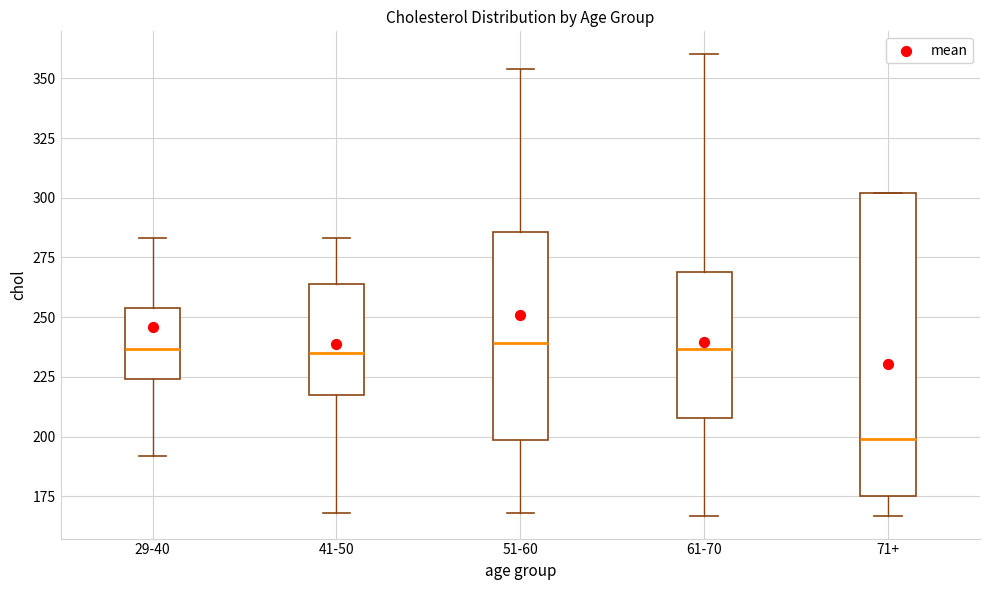

Reading left to right, read every box against the y-axis: the position of its median line, the range the box covers, and the ends of its whiskers. The values are not printed on the chart, so give them approximately, as read against the axis.

29-40: median 235, box 225 to 255, whiskers 190 to 285
41-50: median 235, box 220 to 265, whiskers 170 to 285
51-60: median 240, box 200 to 285, whiskers 170 to 355
61-70: median 235, box 210 to 270, whiskers 165 to 360
71+: median 200, box 175 to 300, whiskers 165 to 300